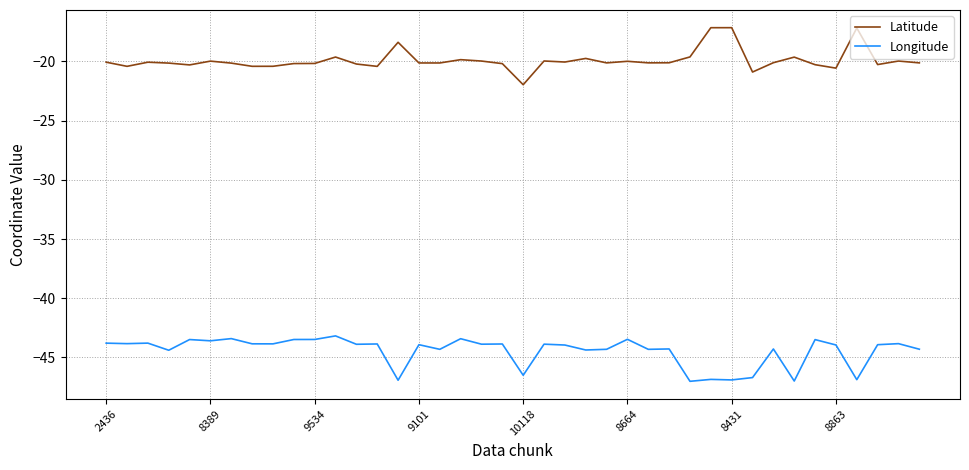

What is the maximum value shown in the chart?

-17.1